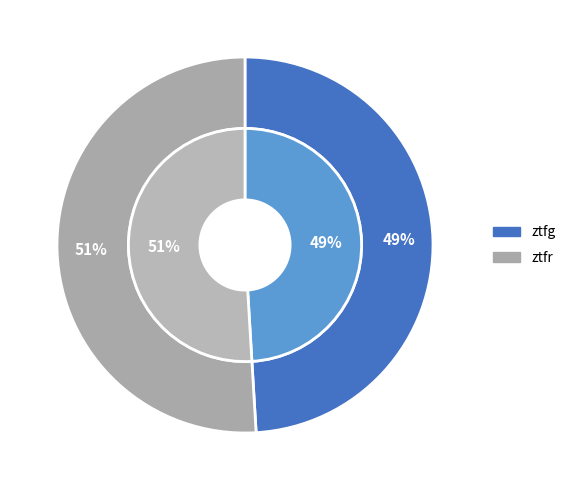

How many slices are in this pie chart?

2